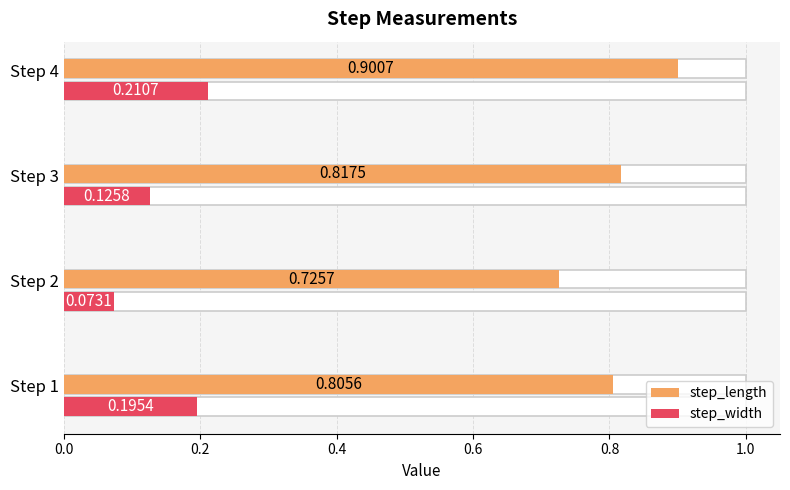

Reading left to right, transcribe all the data shown in this chart.

step_length: 0.8	0.7	0.8	0.9
step_width: 0.2	0.1	0.1	0.2